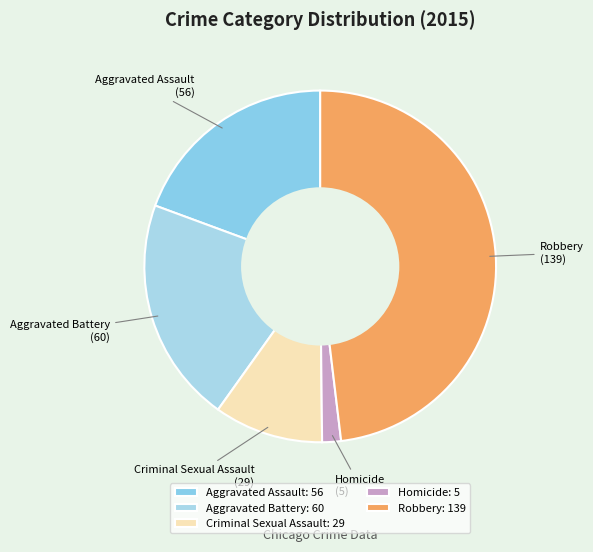

Which has a higher value, Homicide or Robbery?

Robbery